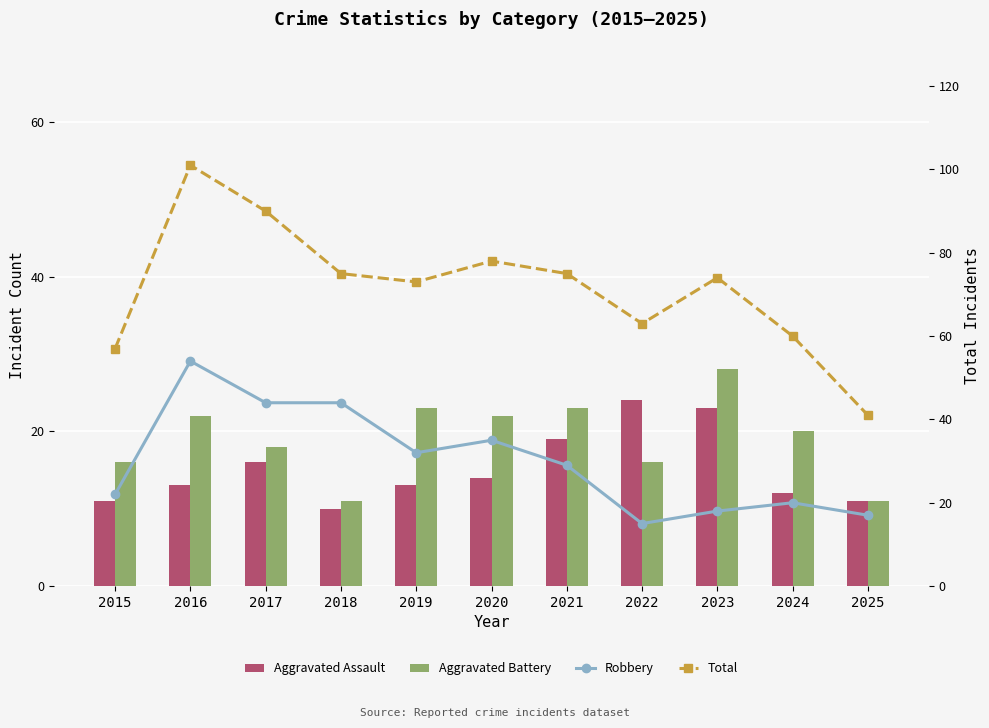

Which series has the largest range (max minus min)?

Total